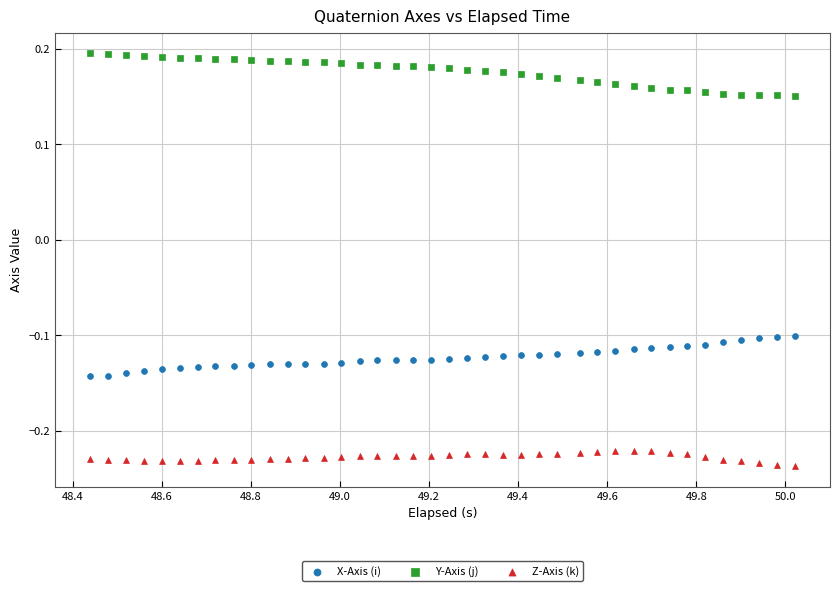

Which series reaches the maximum Y coordinate?

Y-Axis (j)